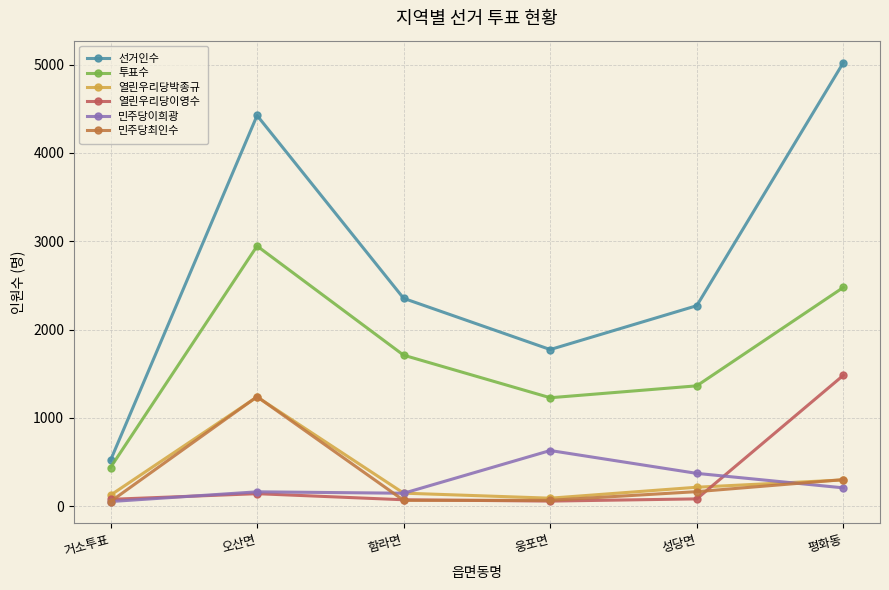

What is the minimum value shown in the chart?

51